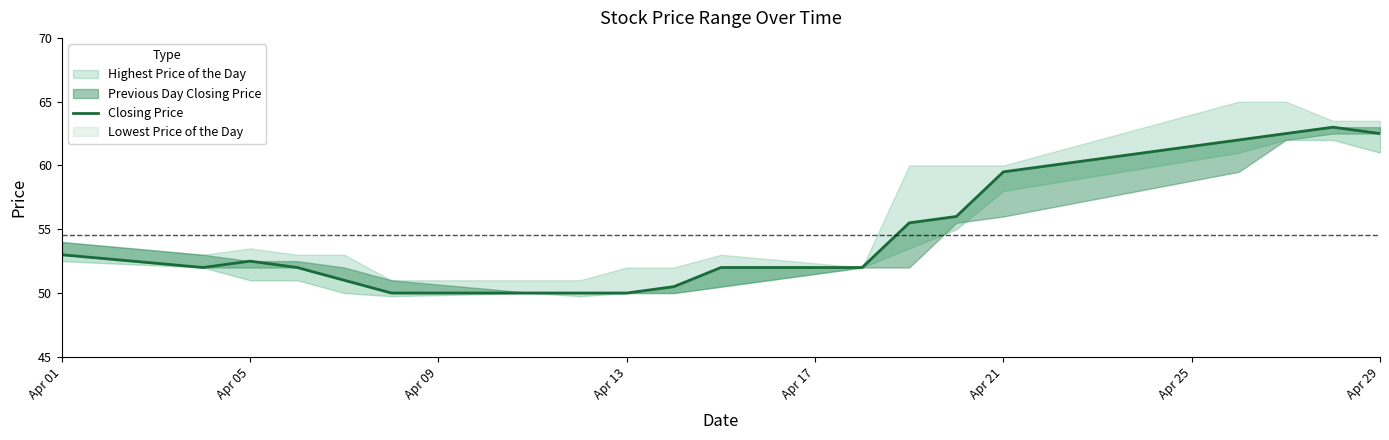

How many points are lower than both their immediate neighbors (excluding endpoints)?

1